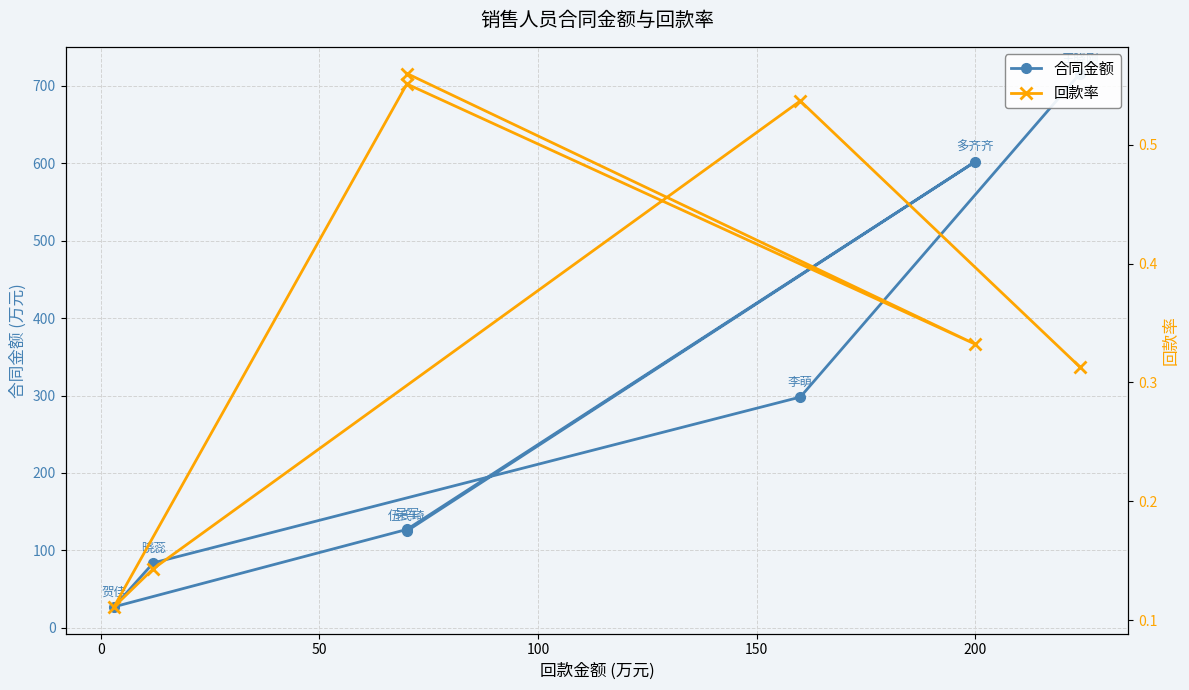

How many lines are shown in the chart?

2